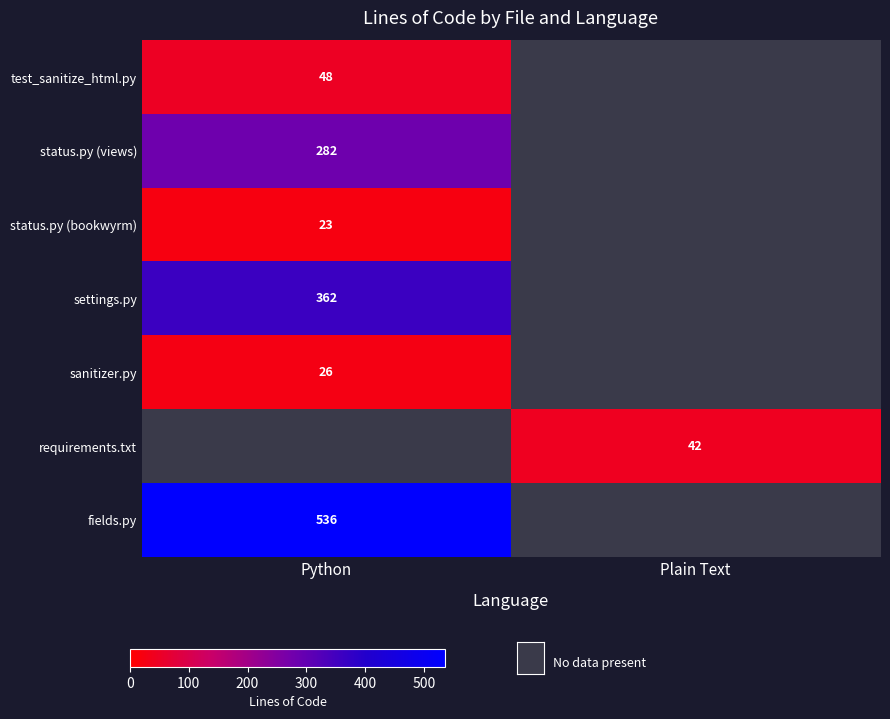

Is the value of settings.py at Python greater than the value of status.py (views) at Python?

No